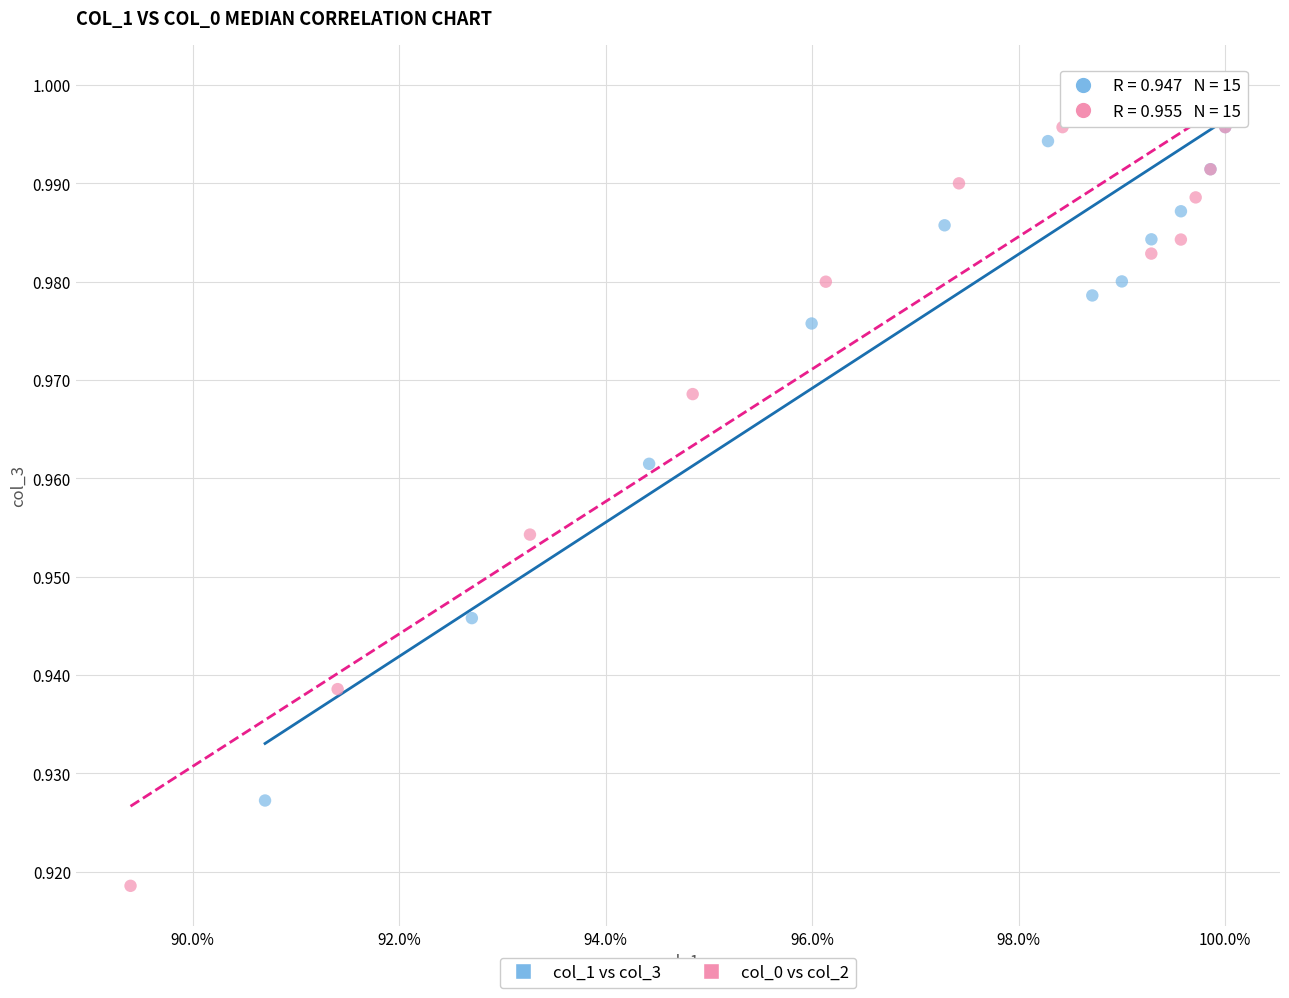

Which series reaches the minimum Y coordinate?

col_0 vs col_2